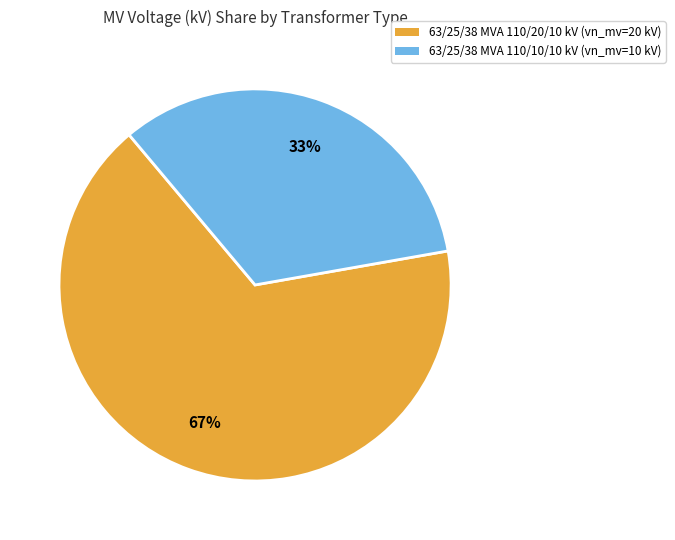

How many segments does this pie chart have?

2